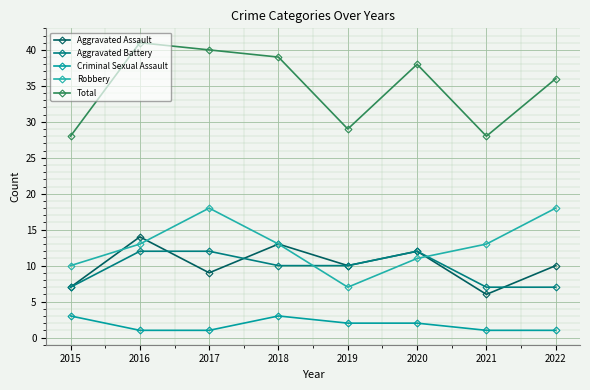

True or false: Aggravated Assault and Total intersect in this chart.

False